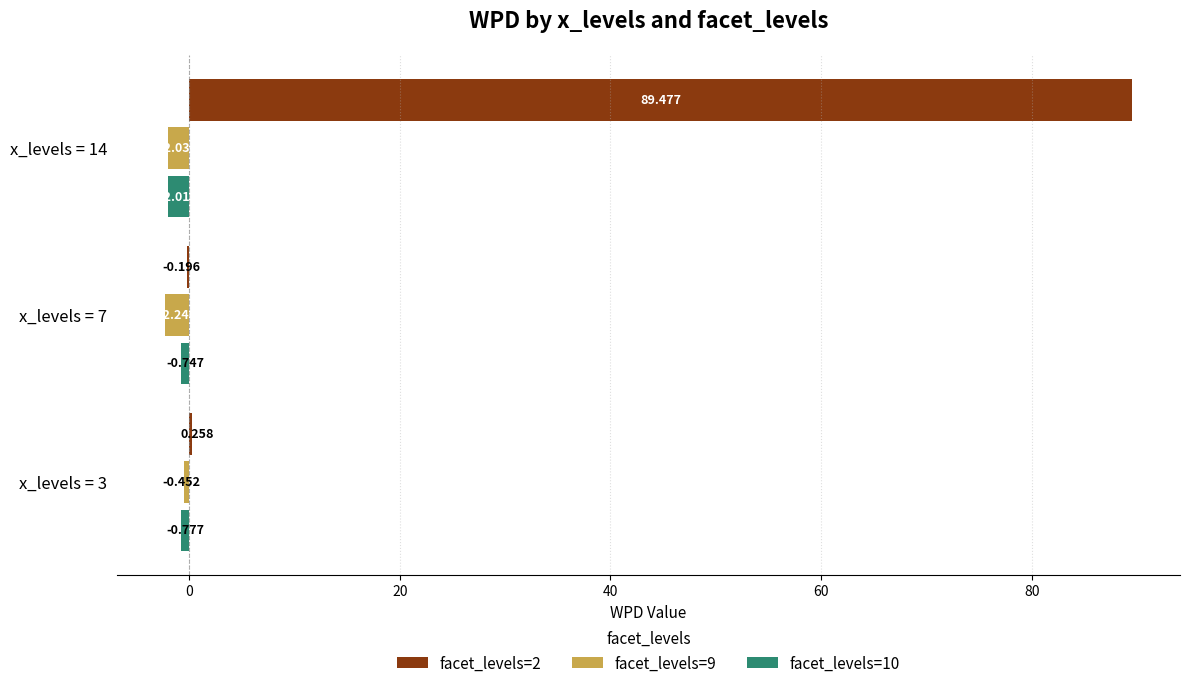

Is the value of facet_levels=9 at x_levels = 3 greater than the value of facet_levels=10 at x_levels = 7?

Yes